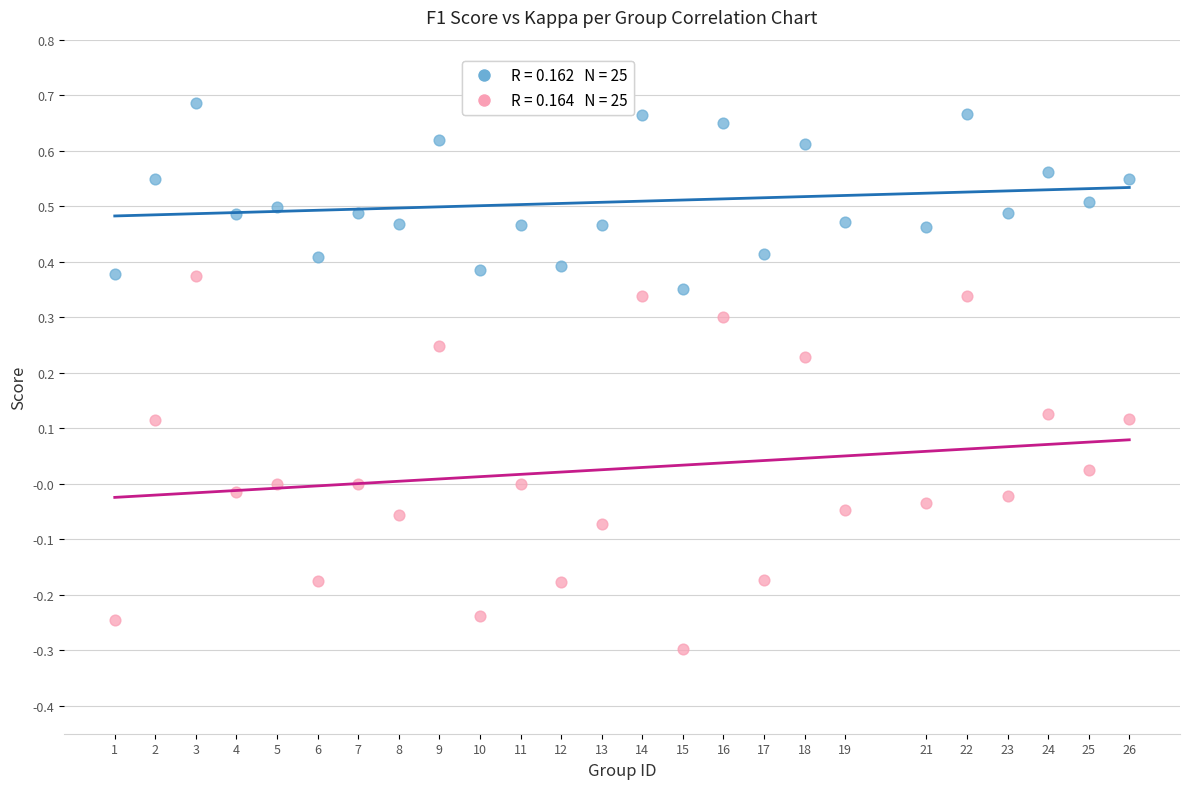

Across all data points, what is the range of Y values (max minus min)?

1.0